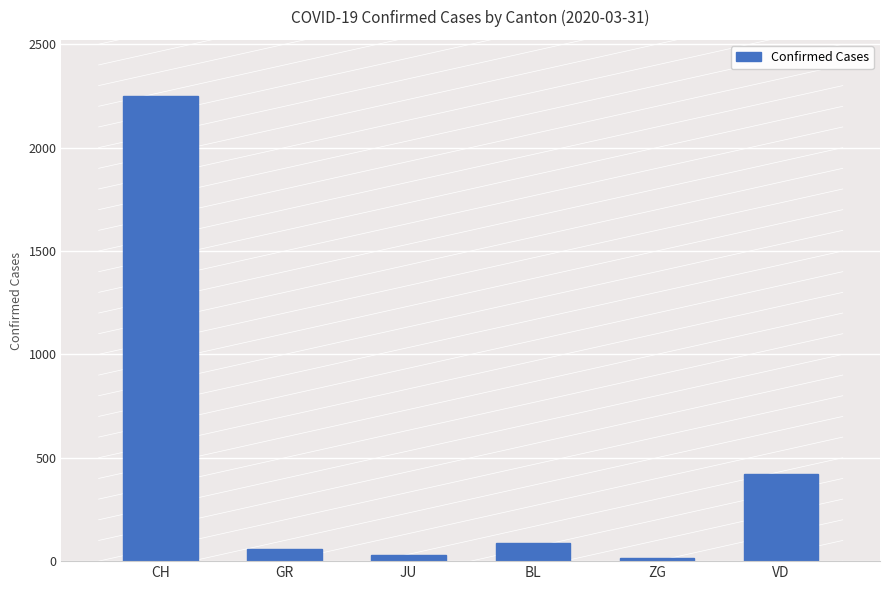

What is the average value?

477